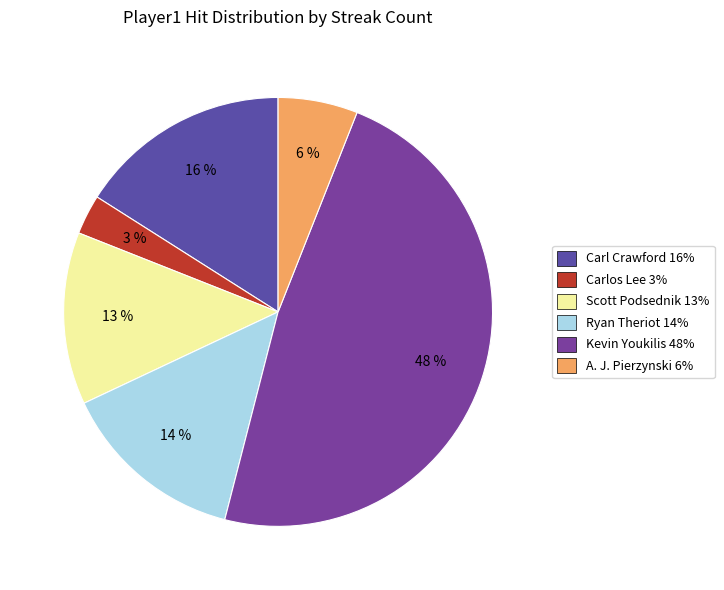

Count the number of slices in the pie.

6